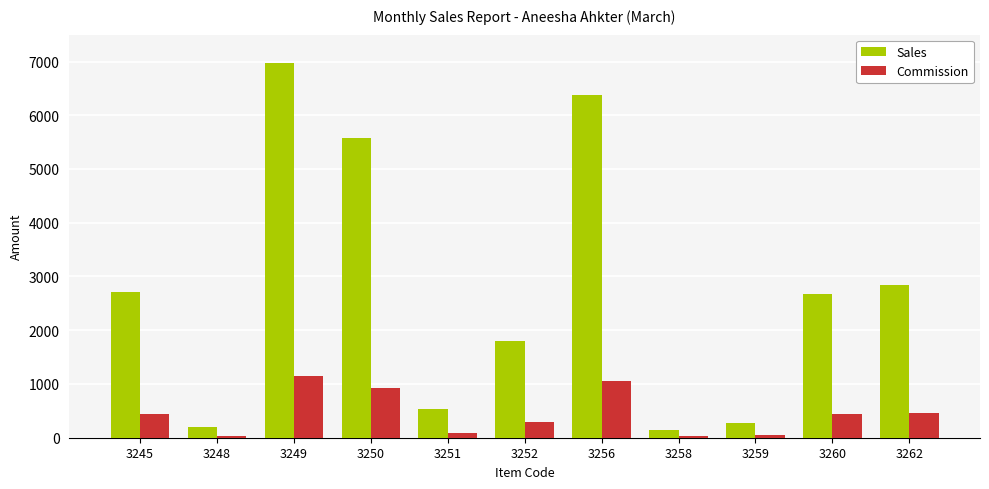

How many groups of bars are there?

11